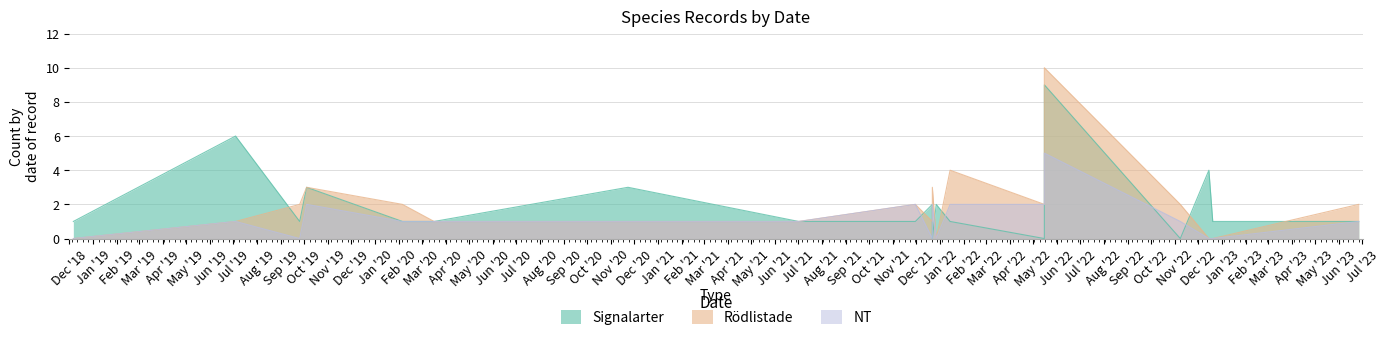

What is the average value of the Rödlistade series?

2